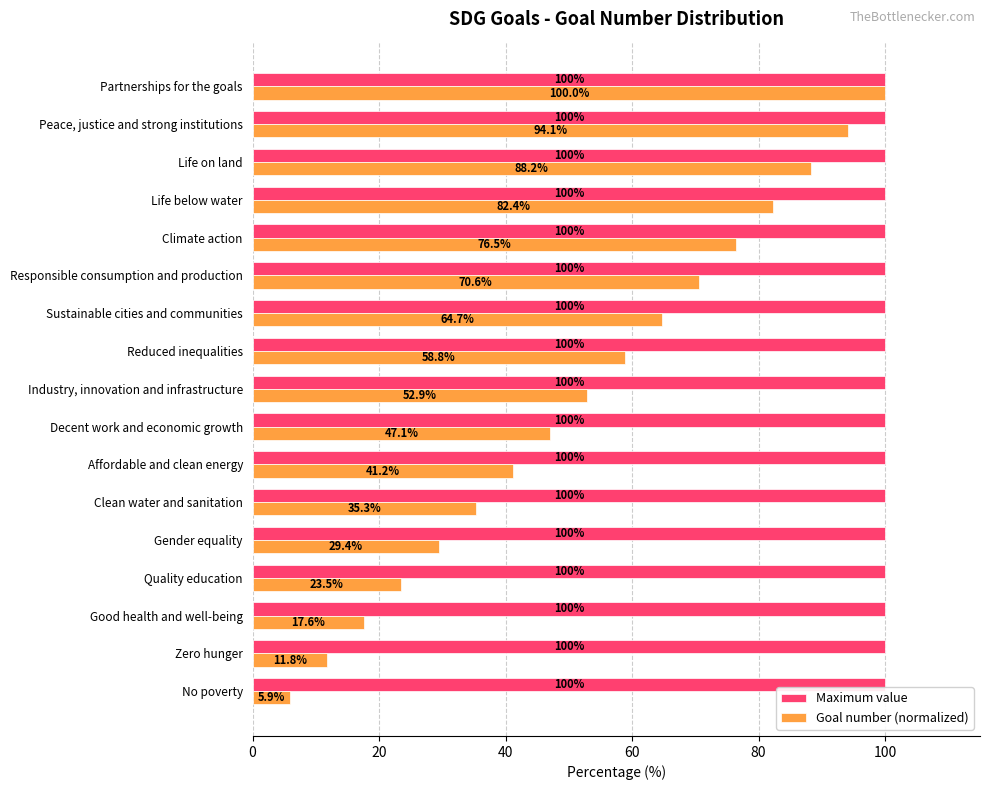

What is the average value of the Maximum value series?

100.0